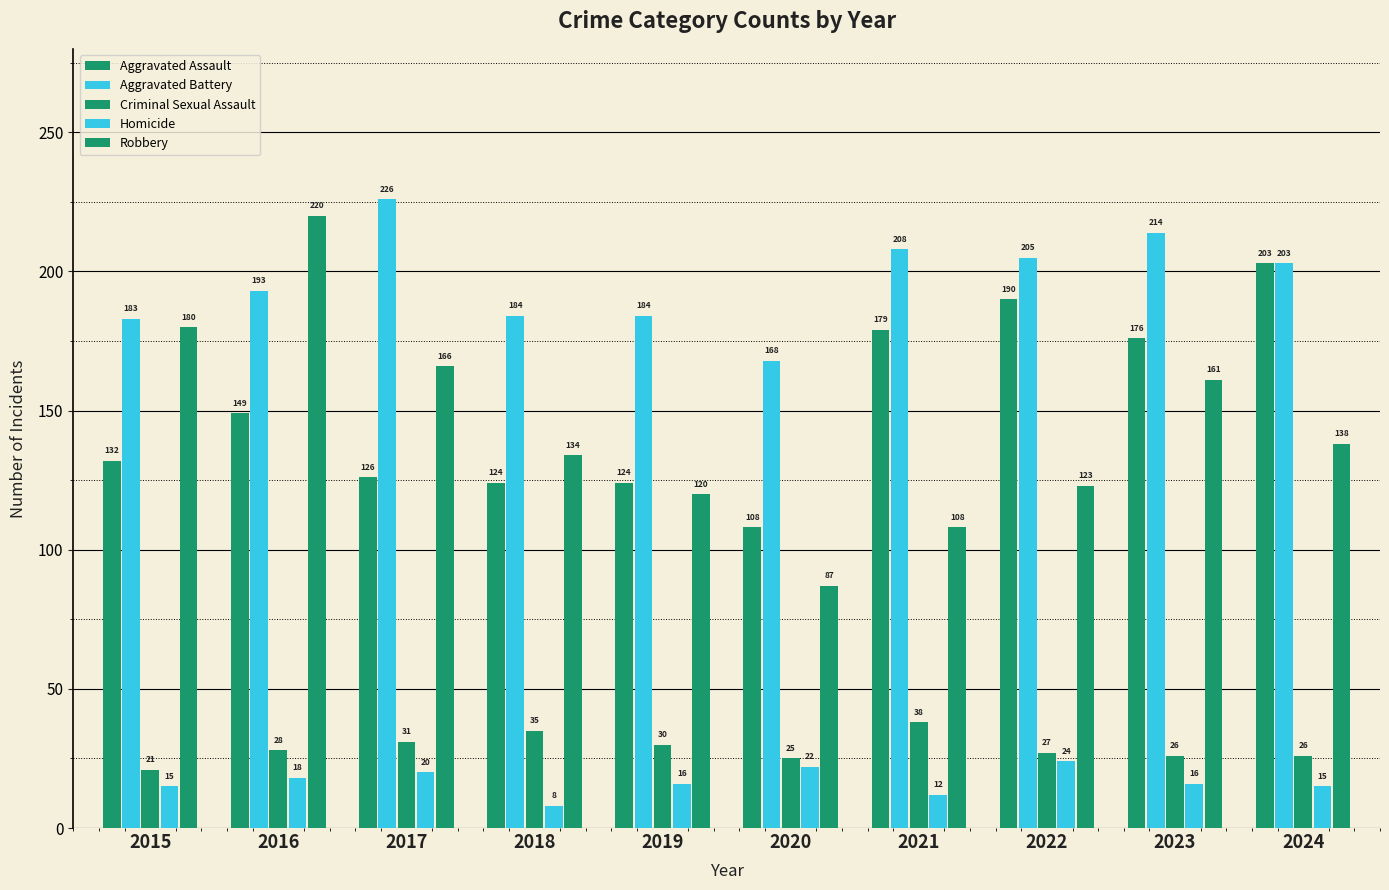

How many bars are there in each group?

5